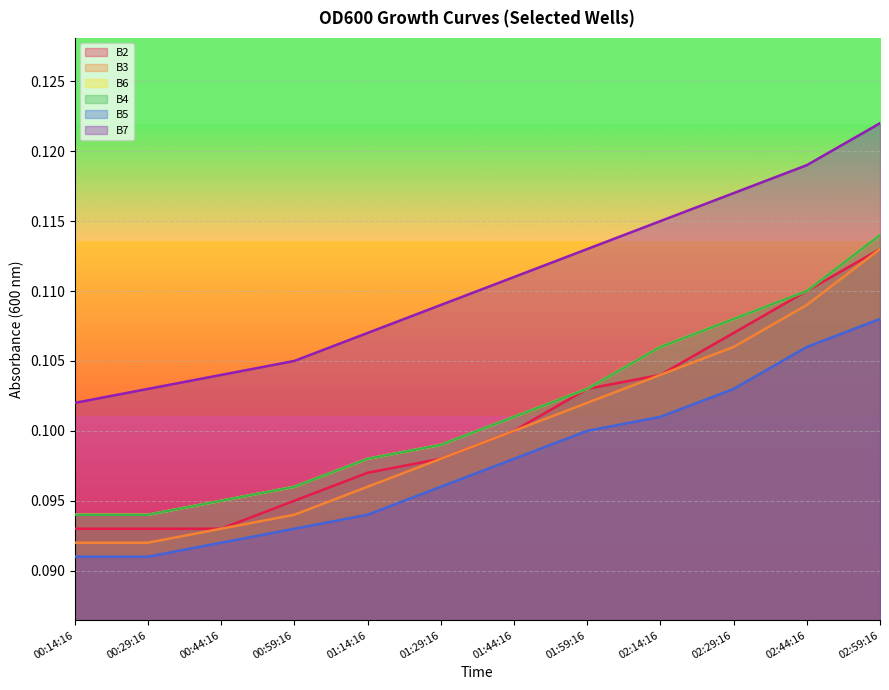

Does the chart display data point markers on the line(s)?

No